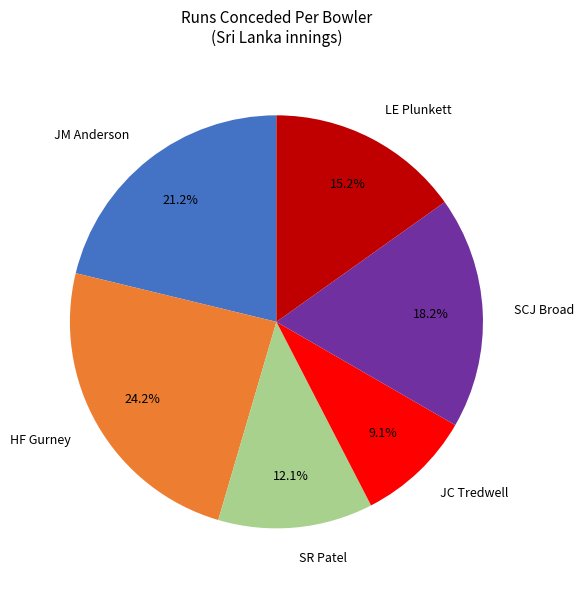

Is there a majority slice in this chart?

No